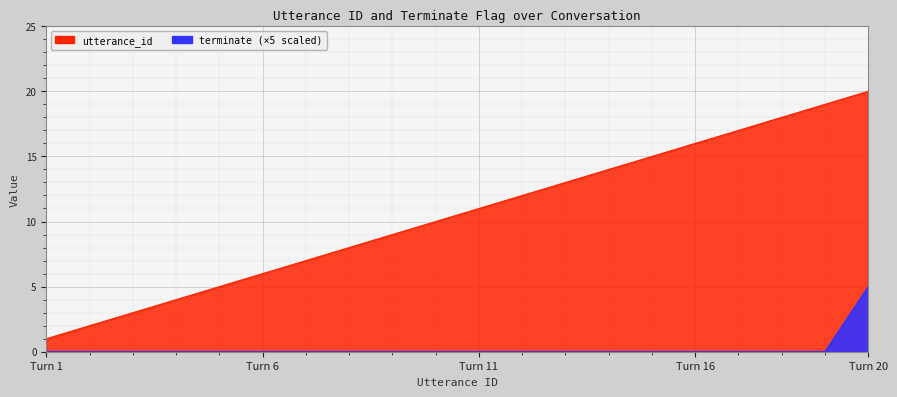

What is the sum of the utterance_id values at 5 and 7?

12